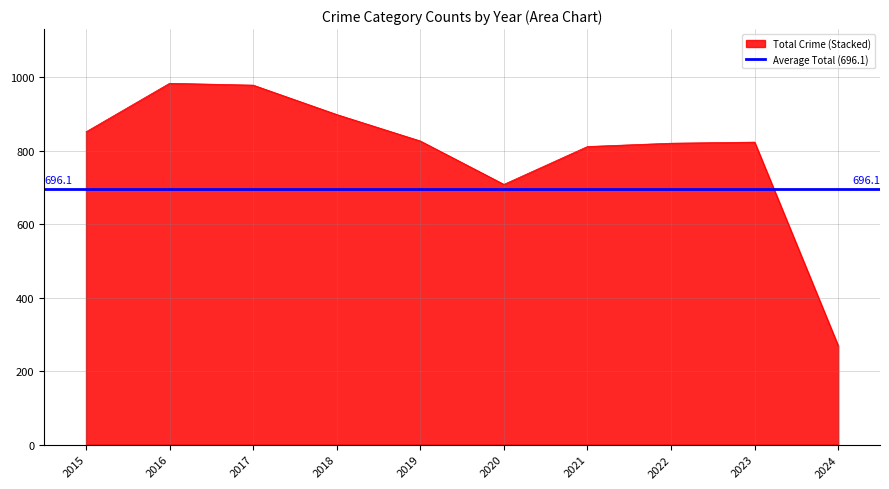

What is the highest value of the Total Crime (Stacked) series?

983